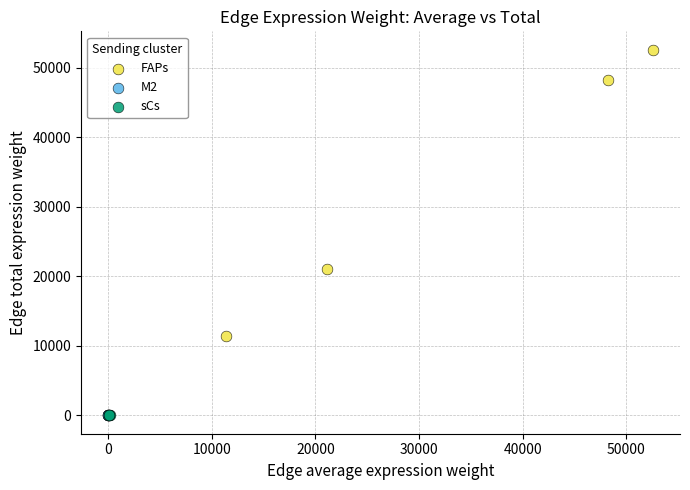

Which series reaches the maximum Y coordinate?

FAPs